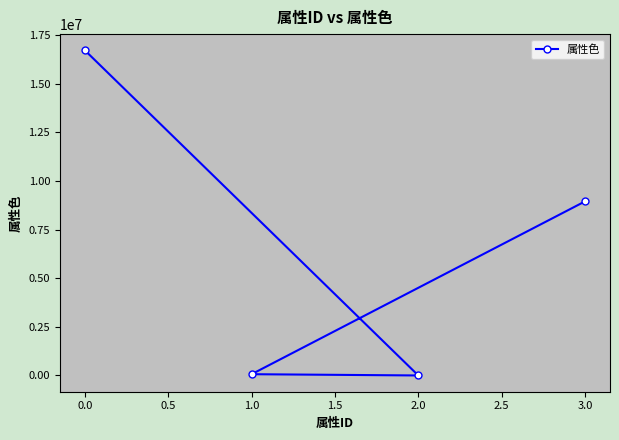

What is the average value?

6431266